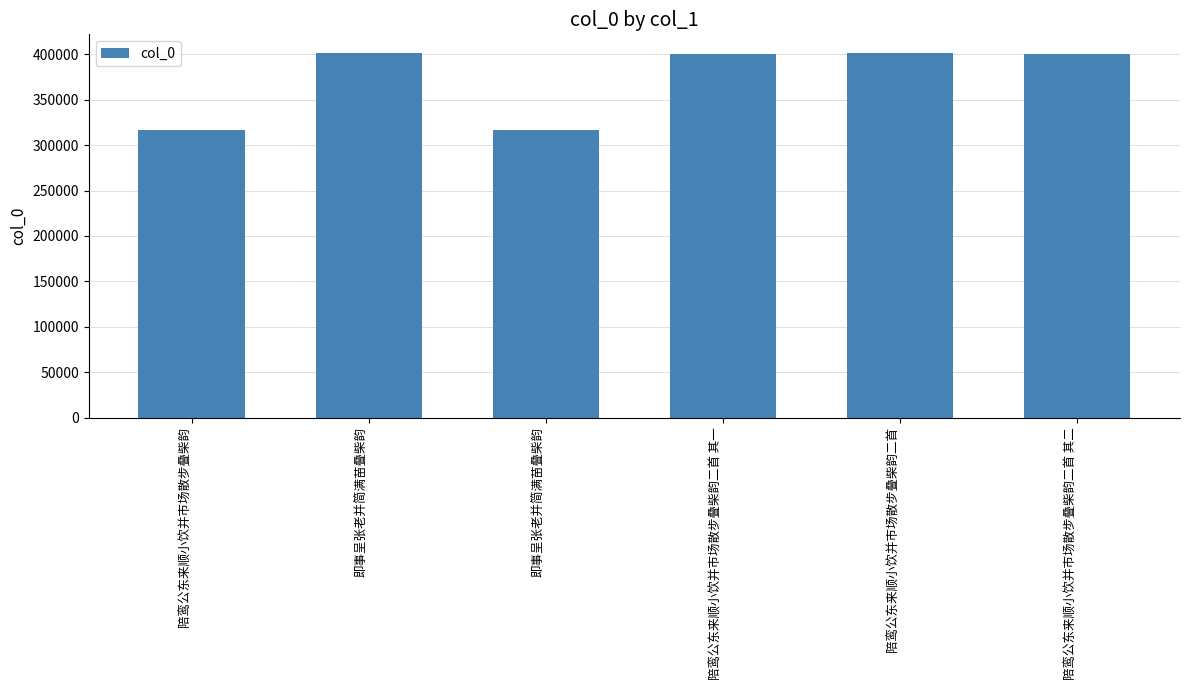

Between 陪鸾公东来顺小饮并市场散步叠柴韵二首 其一 and 即事呈张老并简满苗叠柴韵, which is larger?

即事呈张老并简满苗叠柴韵